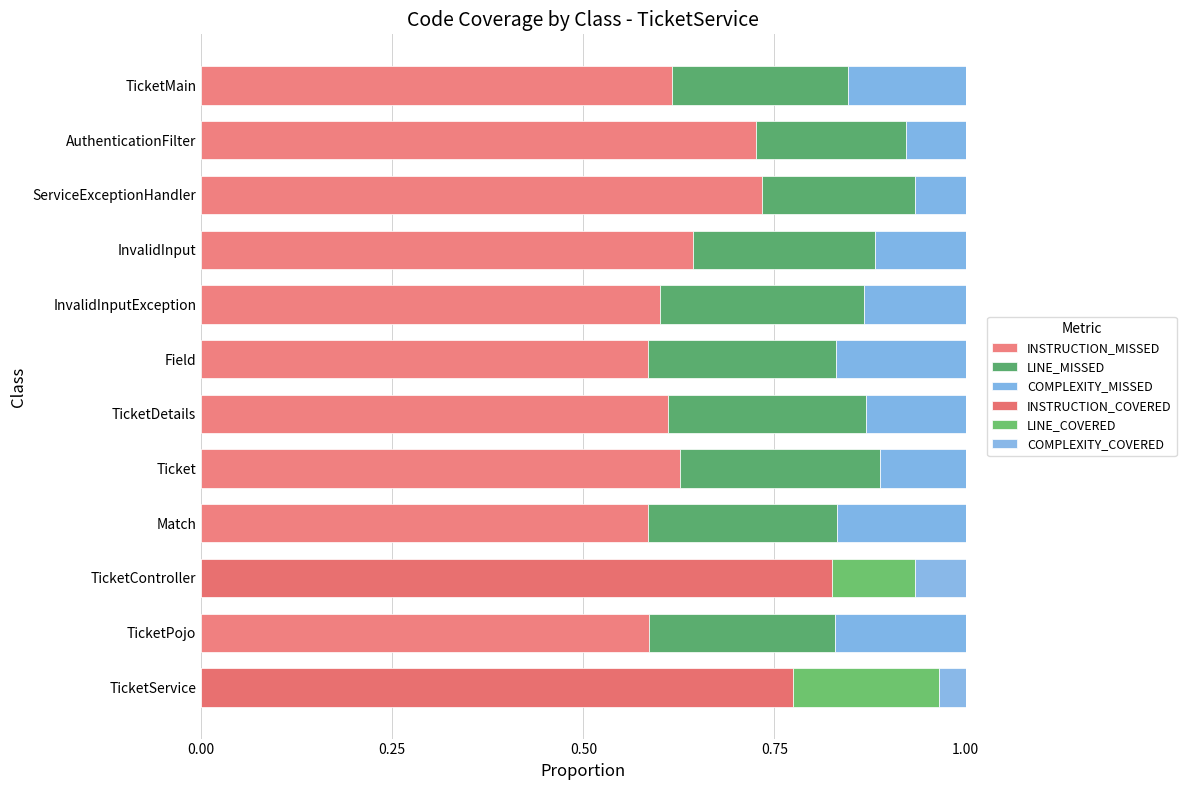

Reading left to right, transcribe all the data shown in this chart.

INSTRUCTION_MISSED: 0.0	0.6	0.0	0.6	0.6	0.6	0.6	0.6	0.6	0.7	0.7	0.6
LINE_MISSED: 0.0	0.2	0.0	0.2	0.3	0.3	0.2	0.3	0.2	0.2	0.2	0.2
COMPLEXITY_MISSED: 0.0	0.2	0.0	0.2	0.1	0.1	0.2	0.1	0.1	0.1	0.1	0.2
INSTRUCTION_COVERED: 0.8	0.0	0.8	0.0	0.0	0.0	0.0	0.0	0.0	0.0	0.0	0.0
LINE_COVERED: 0.2	0.0	0.1	0.0	0.0	0.0	0.0	0.0	0.0	0.0	0.0	0.0
COMPLEXITY_COVERED: 0.0	0.0	0.1	0.0	0.0	0.0	0.0	0.0	0.0	0.0	0.0	0.0